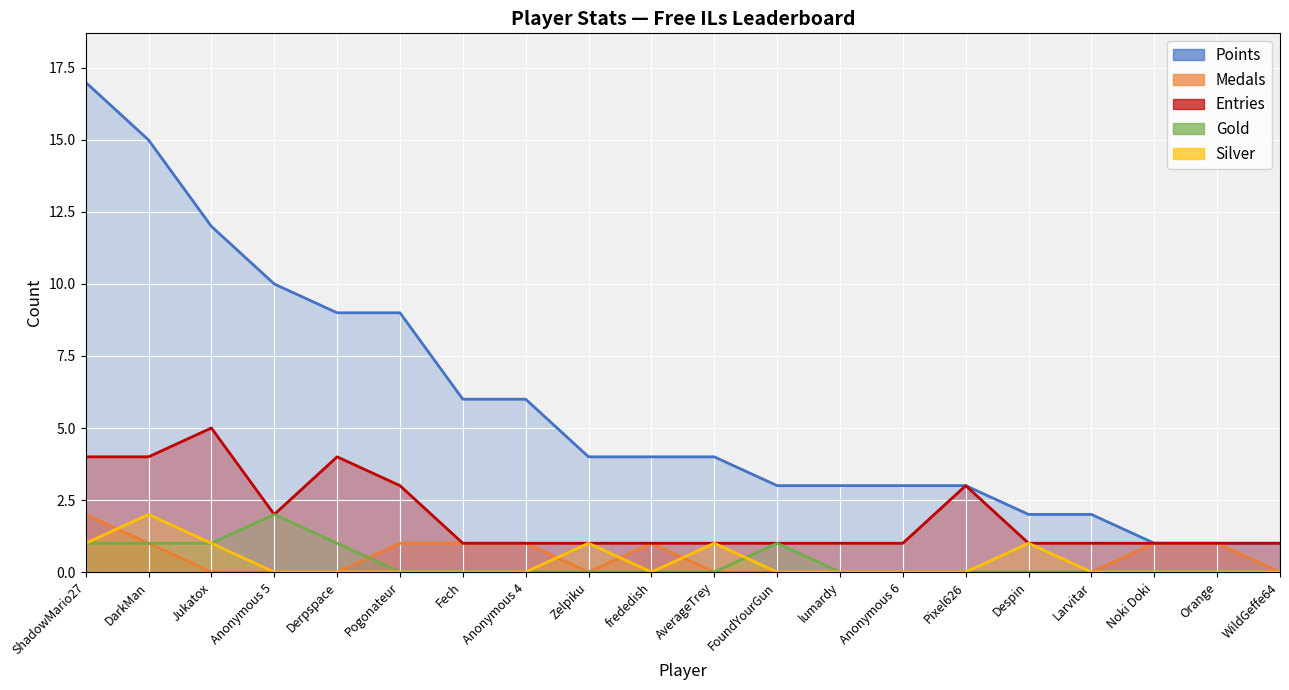

At which label does Points first exceed 4?

ShadowMario27